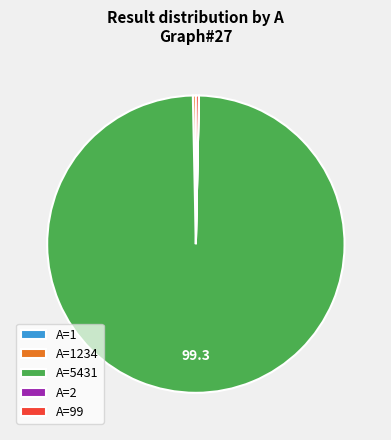

The A=5431 slice represents 89% of the pie. True or false?

False